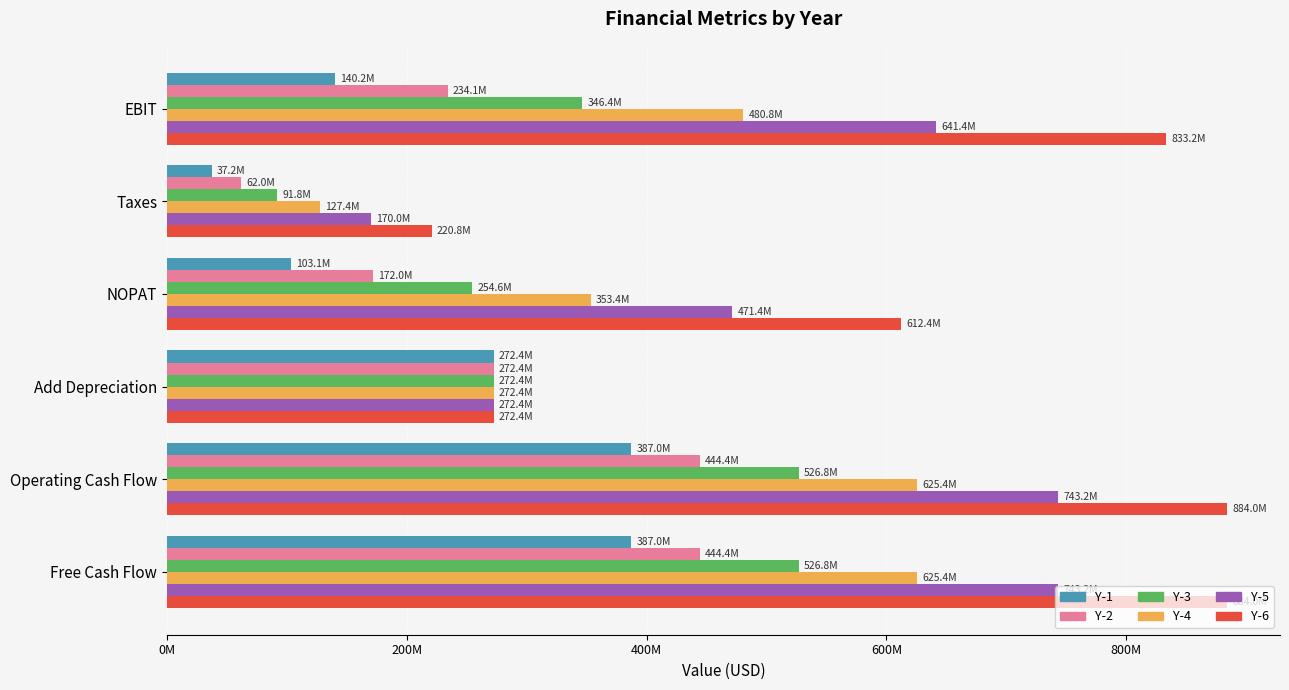

What are all the series names shown in the legend?

Y-1, Y-2, Y-3, Y-4, Y-5, Y-6